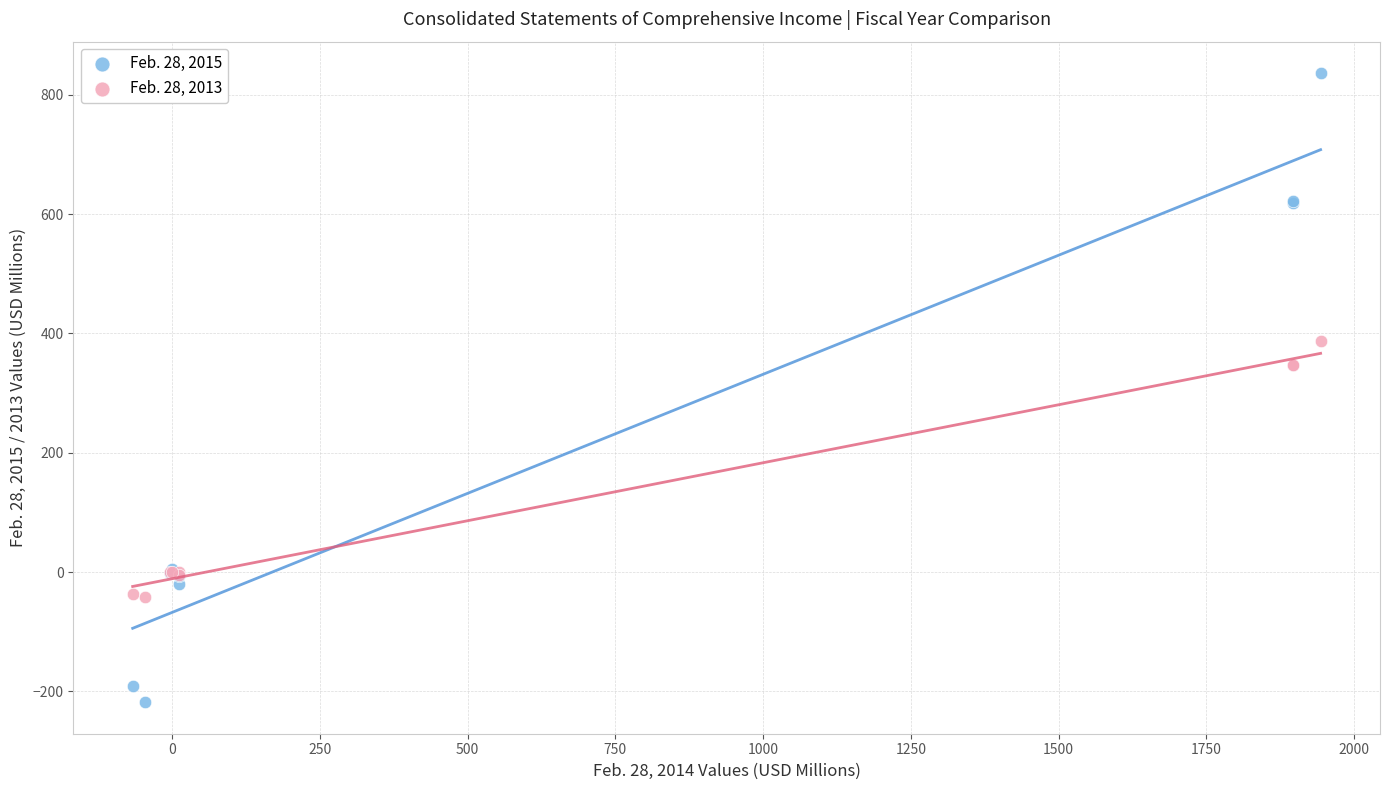

Which series has the largest Y range (max minus min)?

Feb. 28, 2015